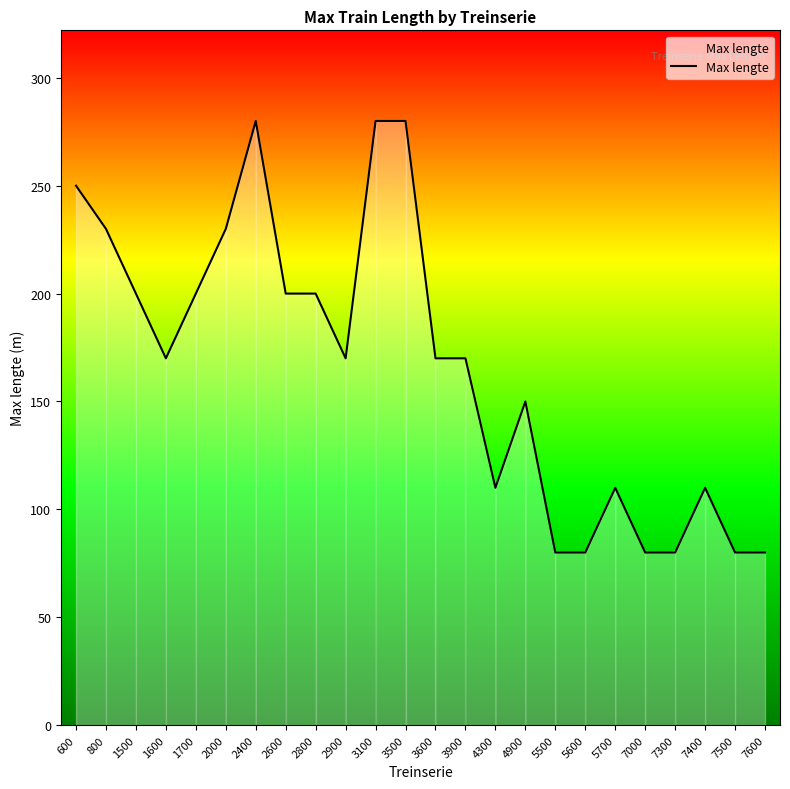

What is the average value?

166